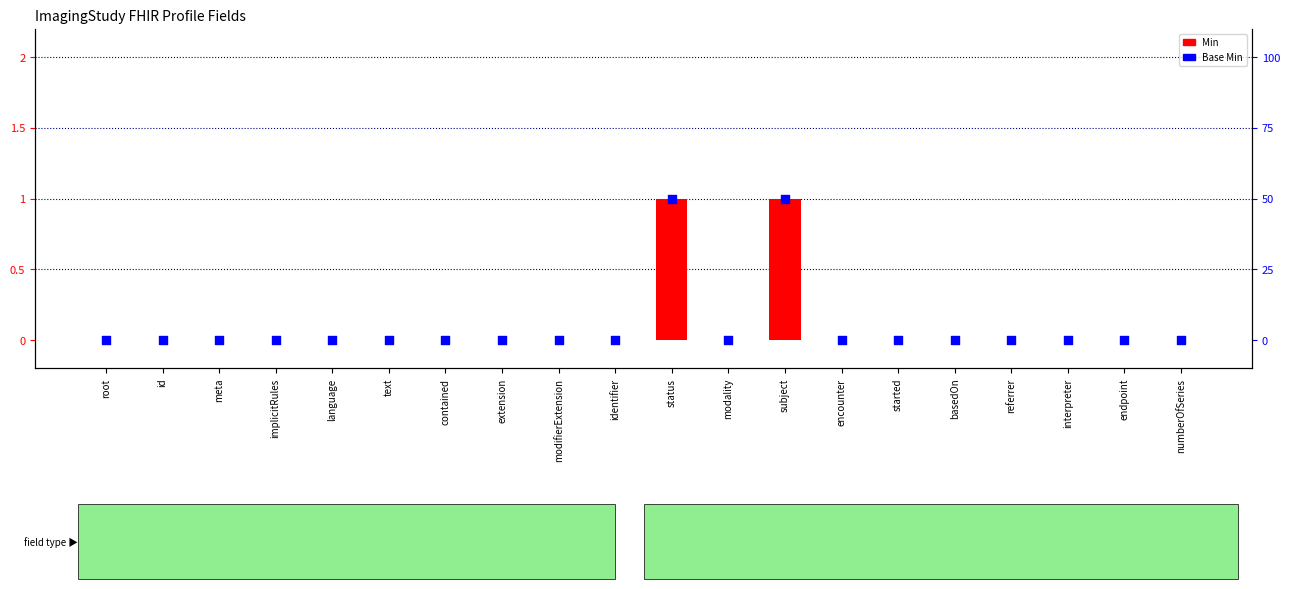

Which series contains the highest Y value?

Min